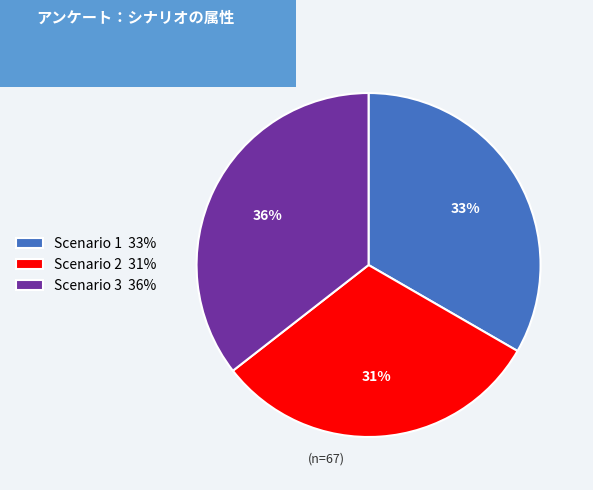

How many segments does this pie chart have?

3